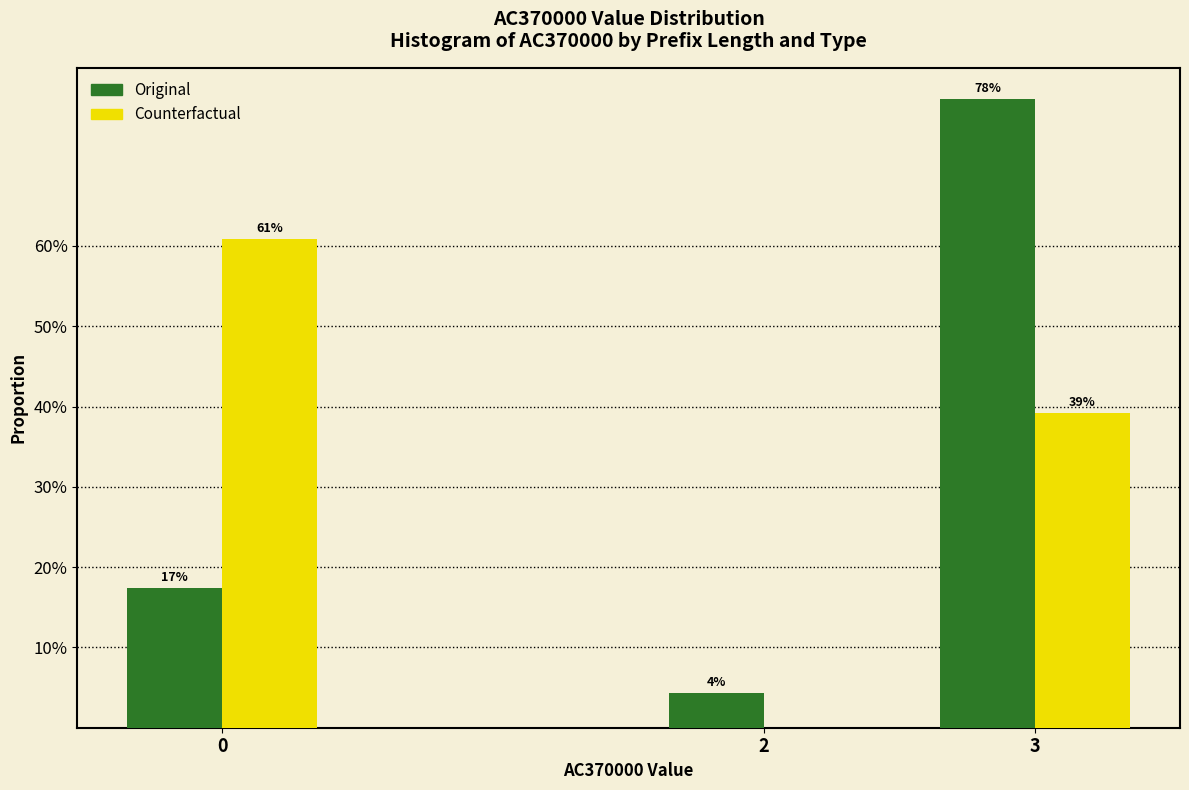

Does the chart contain stacked bars?

No